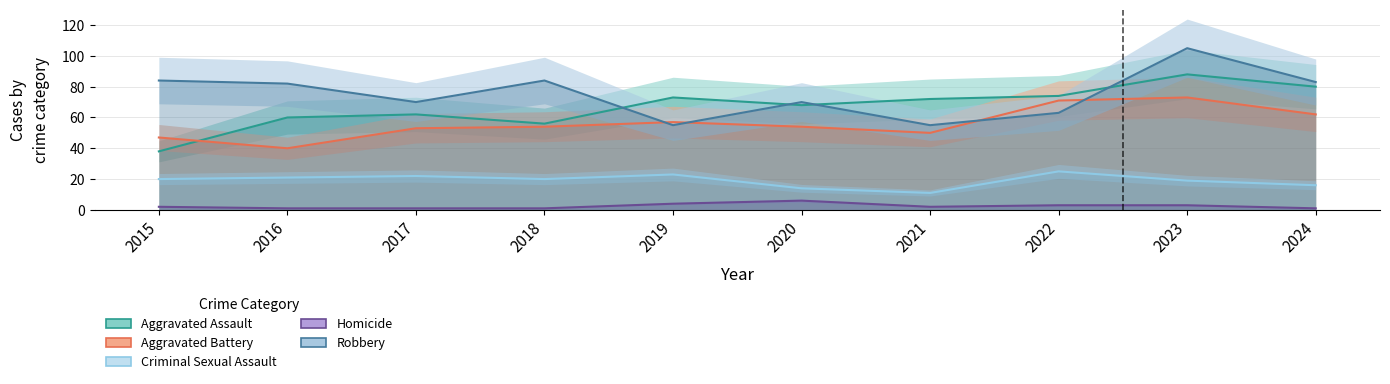

What is the maximum value shown in the chart?

105